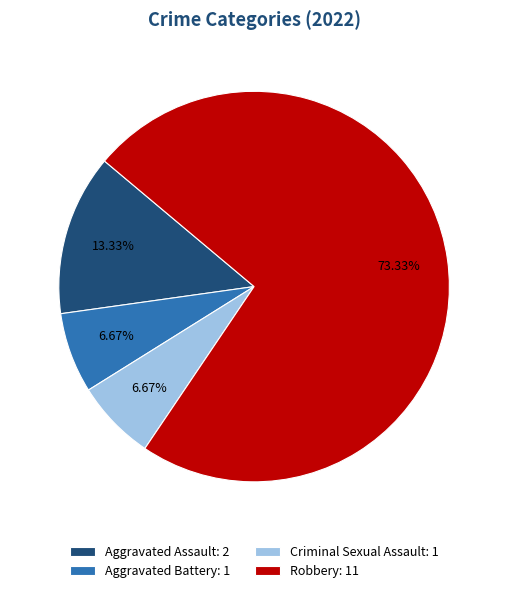

To the nearest percent, what is the difference between the Robbery and Aggravated Assault slice percentages?

60%